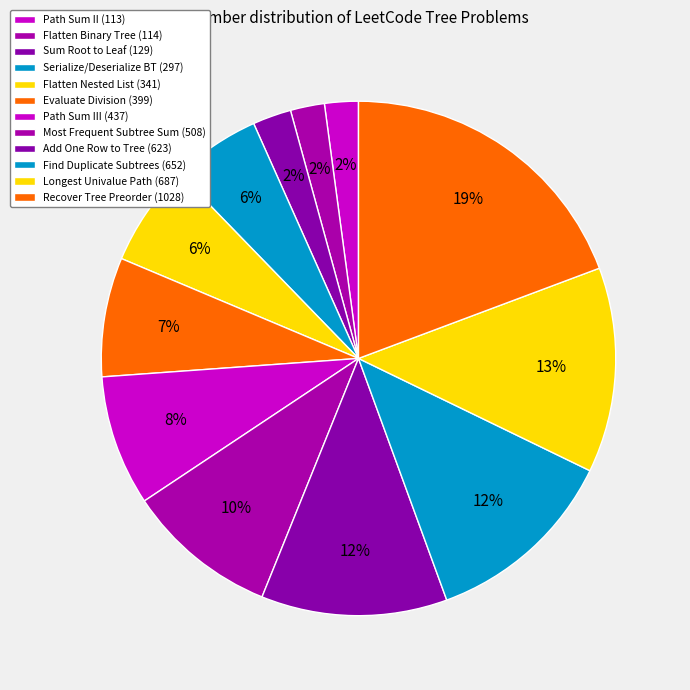

Count the number of slices in the pie.

12